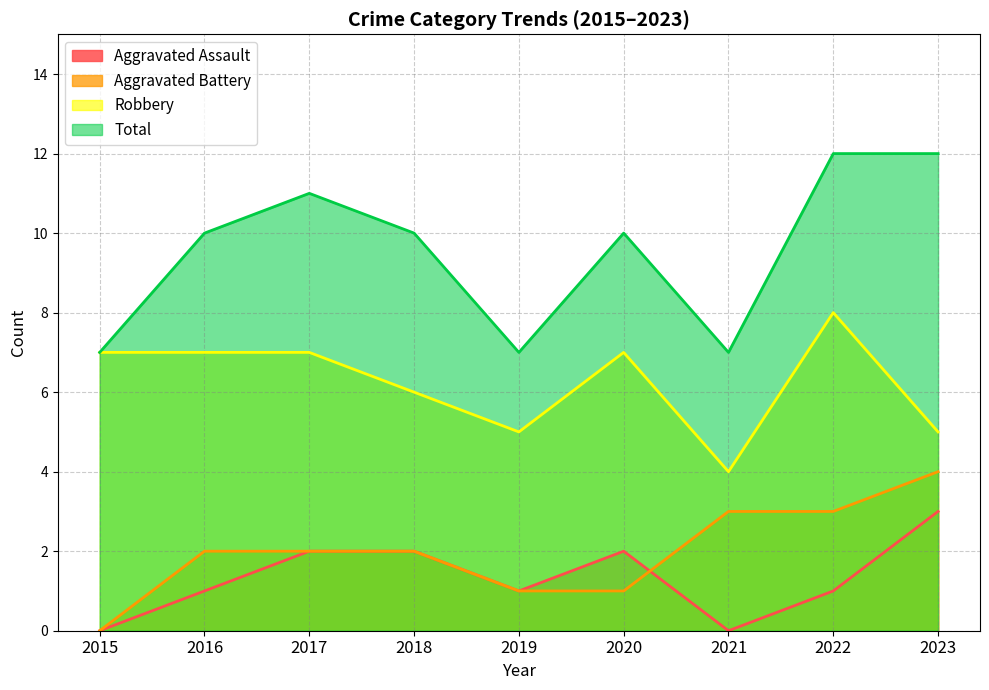

Which series changed the most between 2016 and 2020?

Aggravated Assault